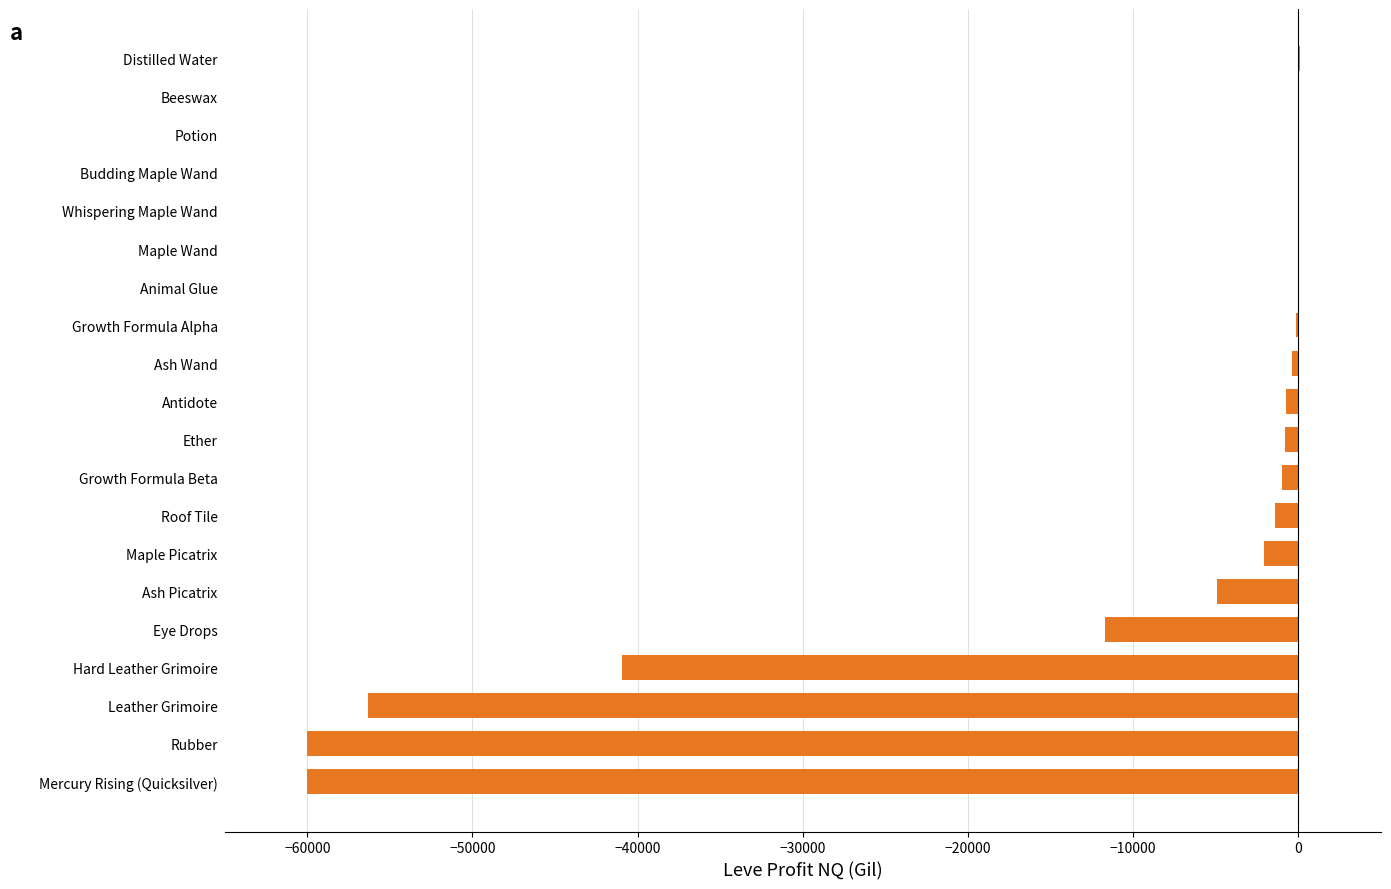

Where is the data nearest to the value -29939?

Hard Leather Grimoire